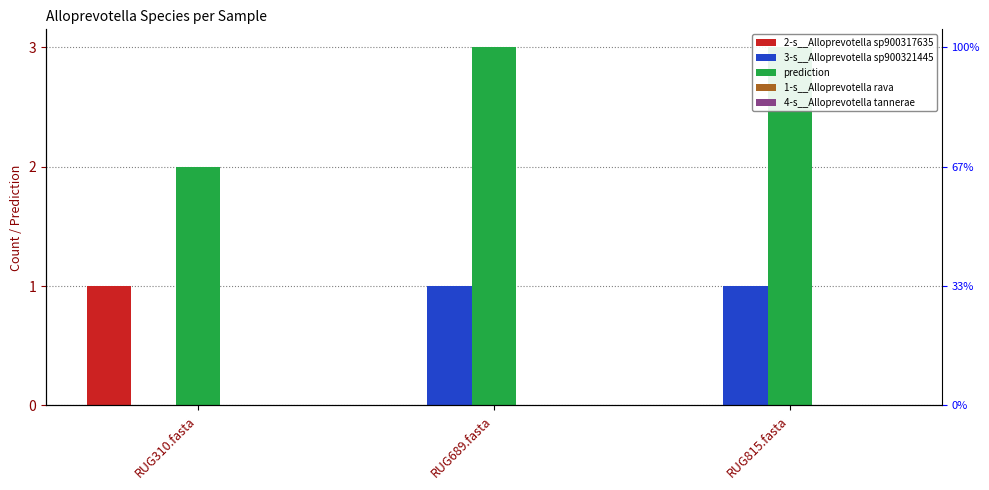

True or false: prediction has a value of 3 at RUG689.fasta.

True